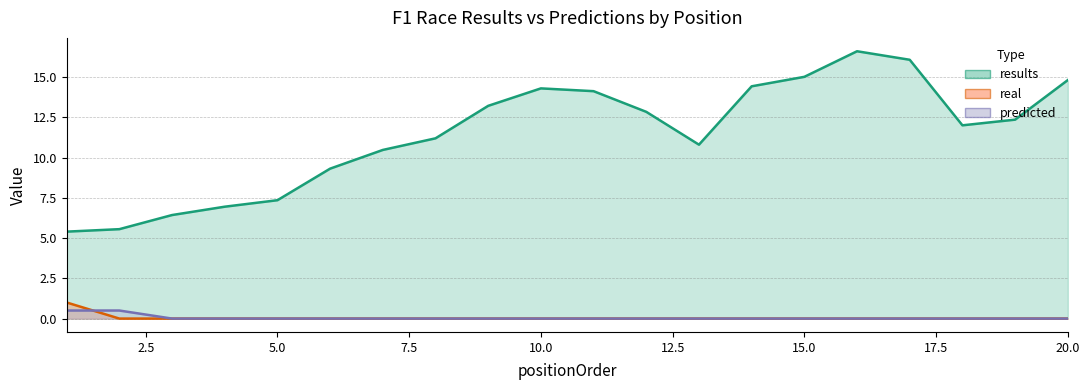

What is the average value of the predicted series?

0.1